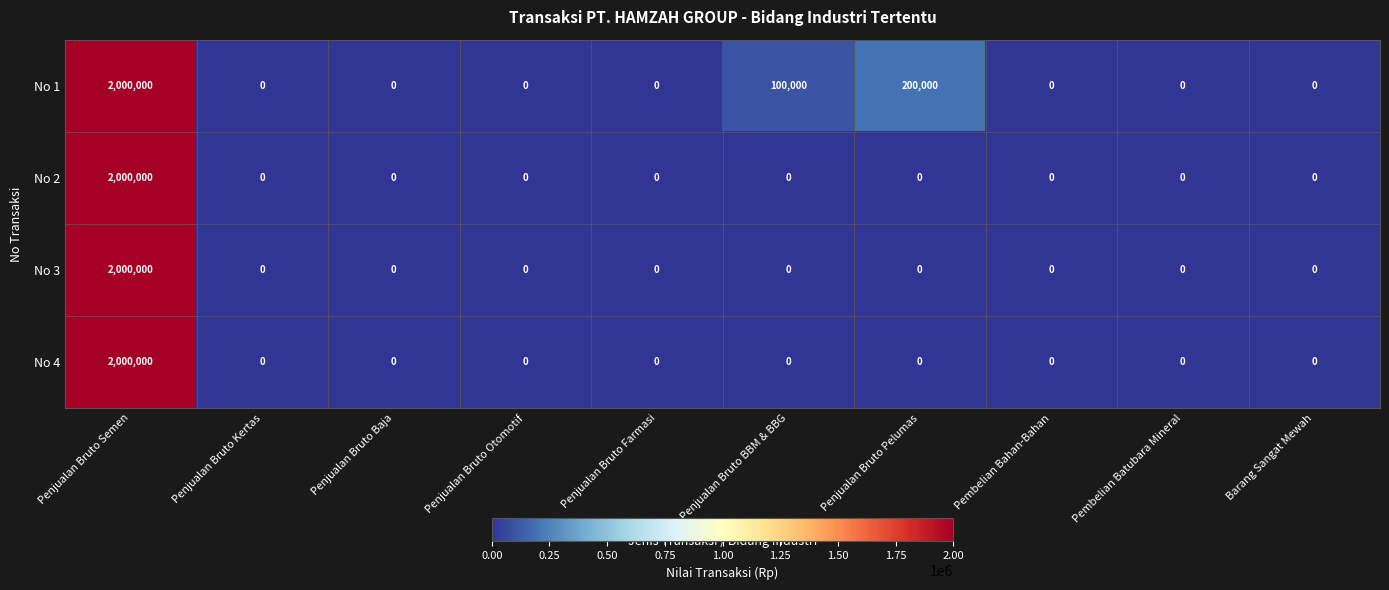

What is the highest value of the No 2 series?

2000000